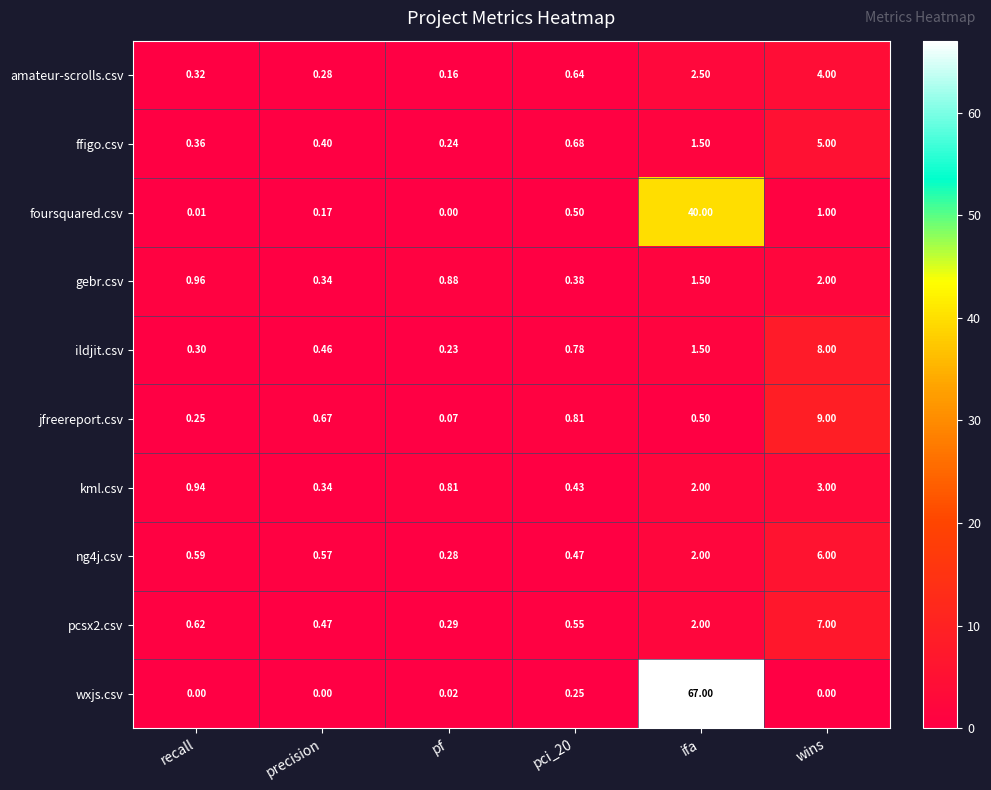

Between pci_20 and wins, which series saw the biggest shift?

jfreereport.csv